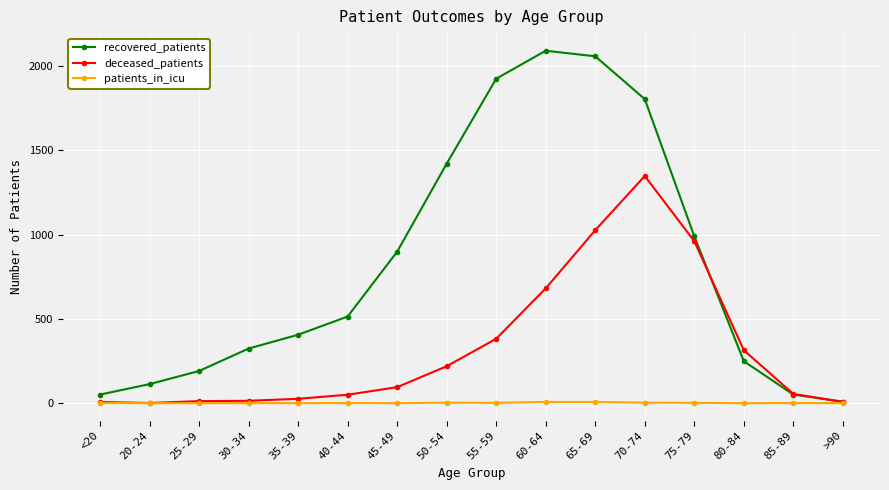

What position from the left is 40-44?

6